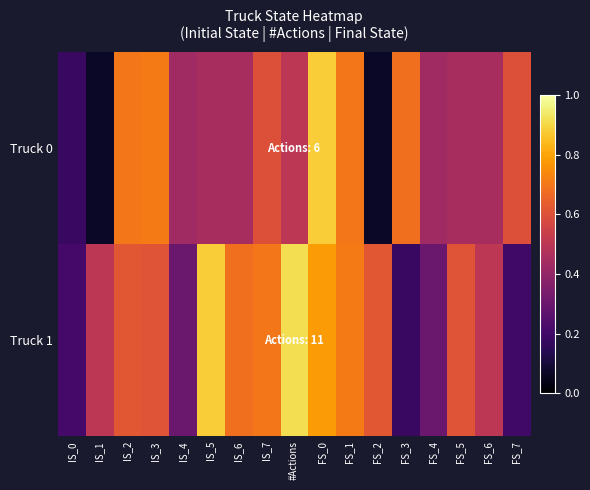

Rank the series at FS_6 from highest to lowest value.

Truck 1, Truck 0